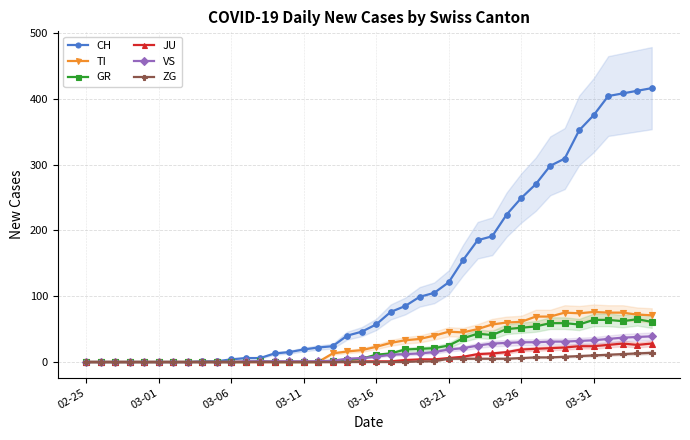

What is the total value across all series at 8?

1